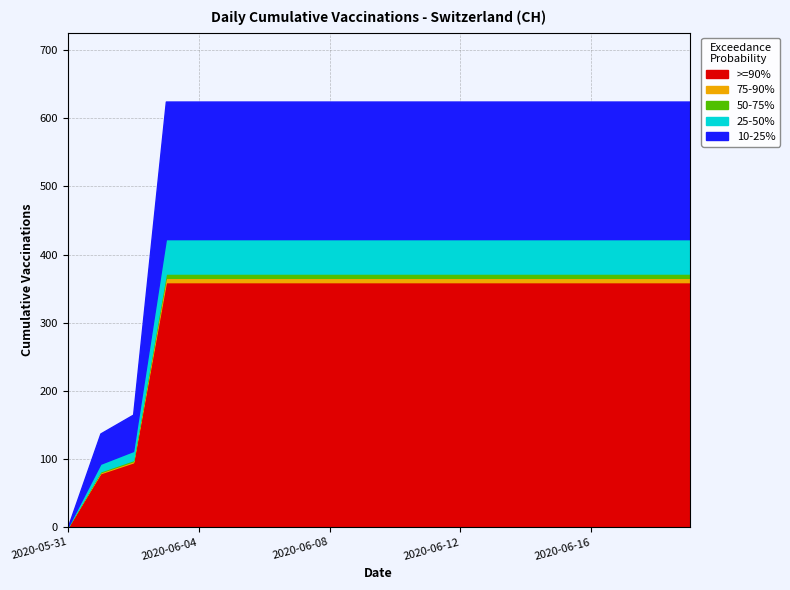

The value at 2020-06-15 is 631. True or false?

True